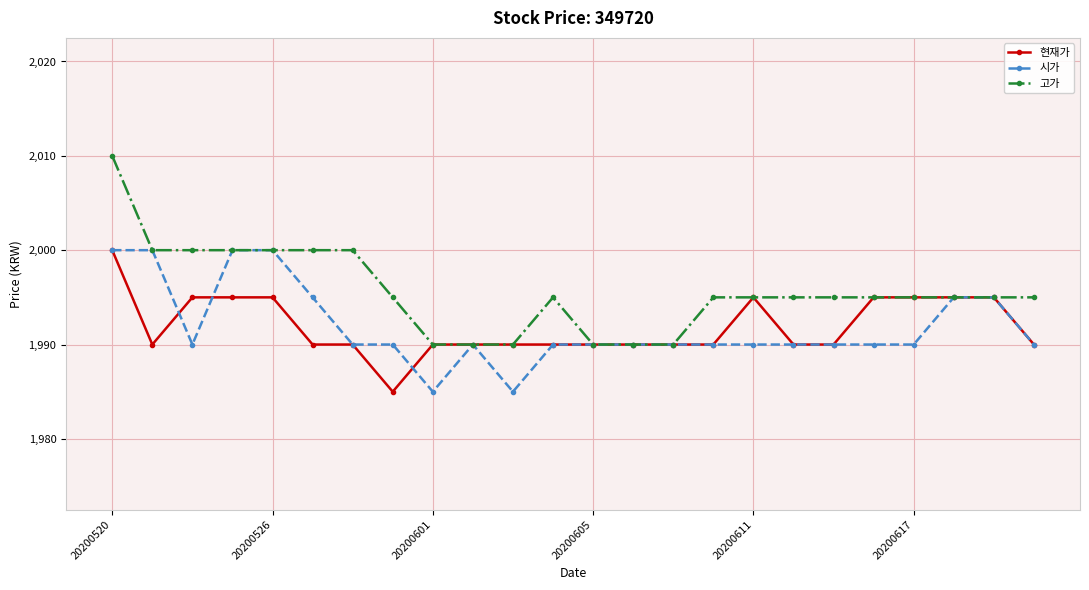

What is the greatest value displayed?

2010